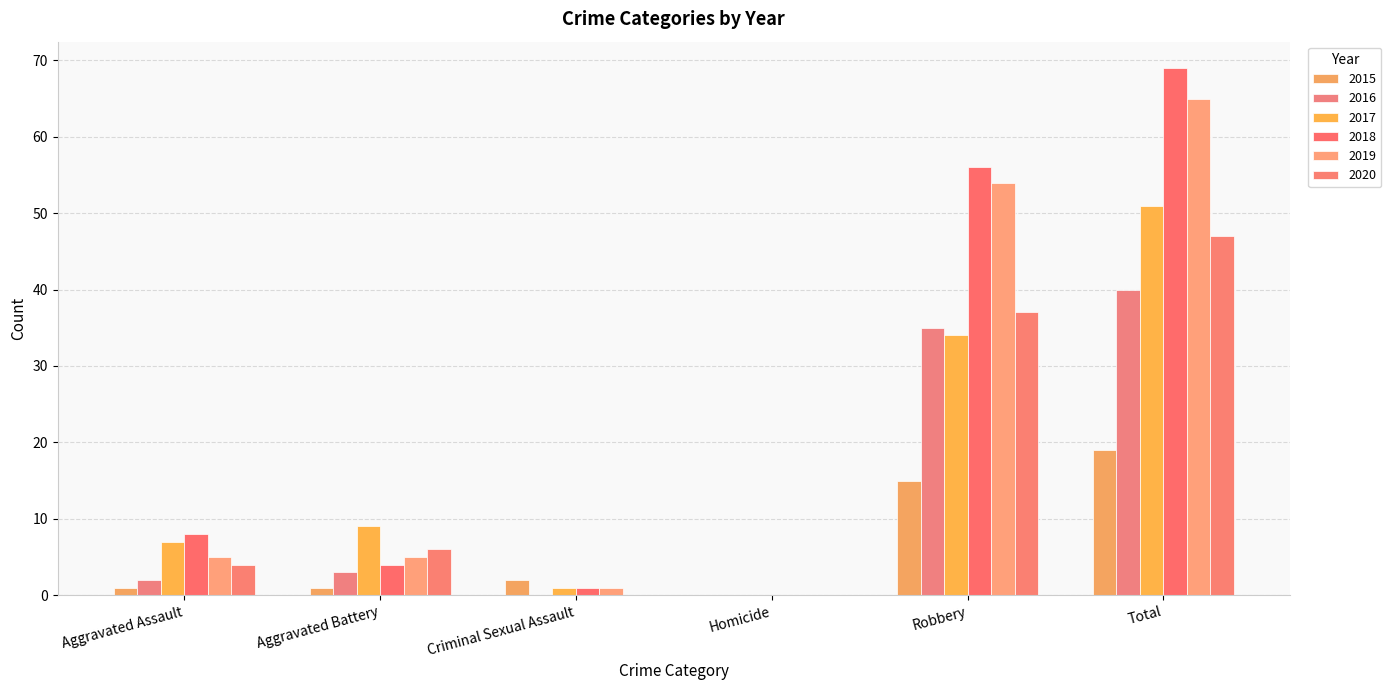

What position from the left is Aggravated Assault?

1